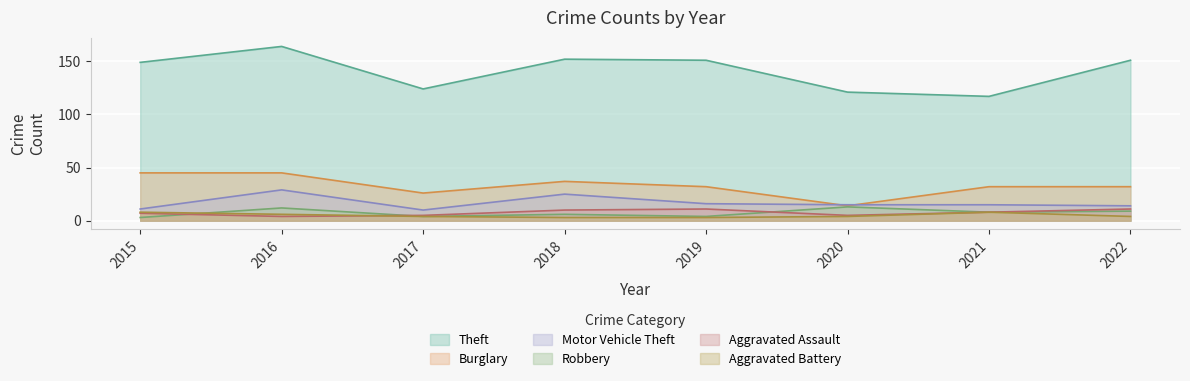

At which category does the chart reach its peak across all series?

2016